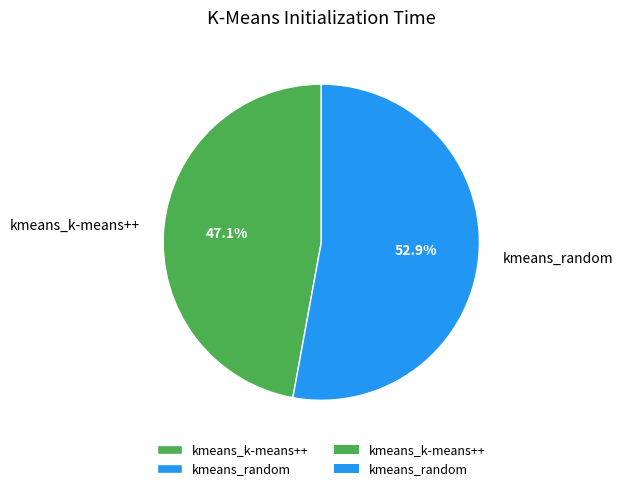

Is it true that kmeans_random is 47% of the pie?

False